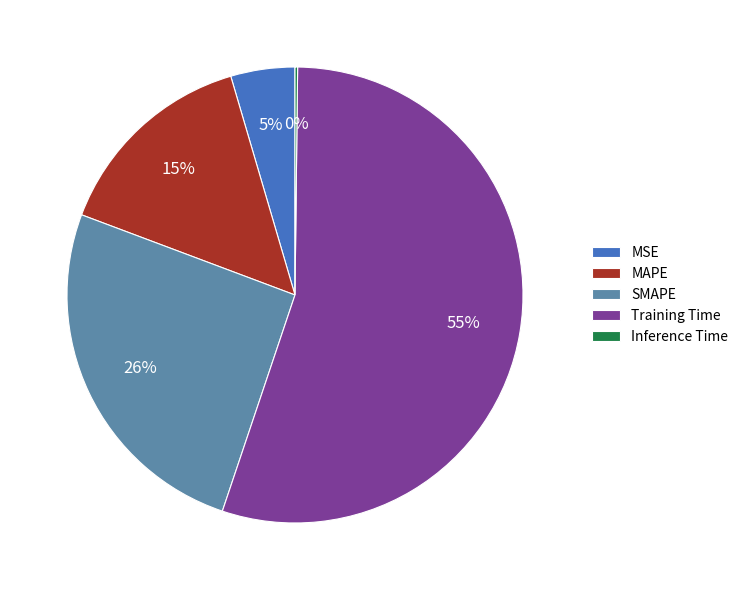

Approximately how many times larger is the value at SMAPE compared to Training Time?

0.5